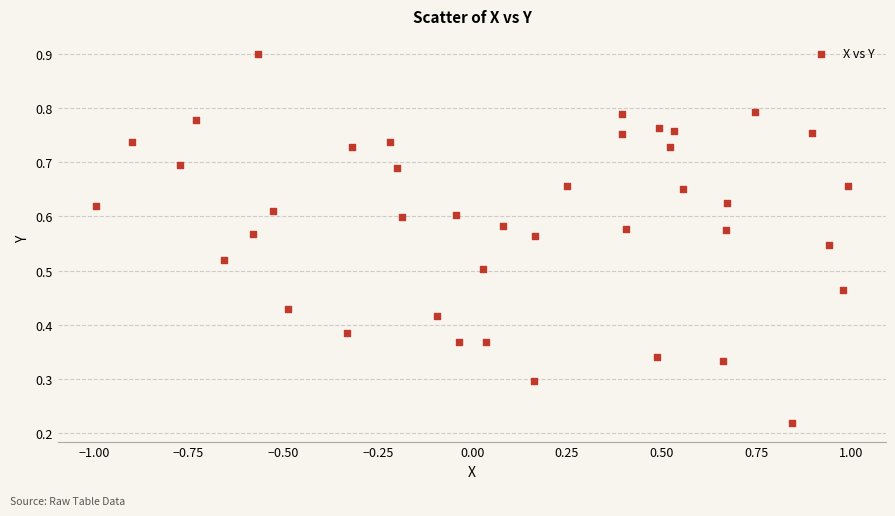

What is the range of X values (max minus min)?

2.0